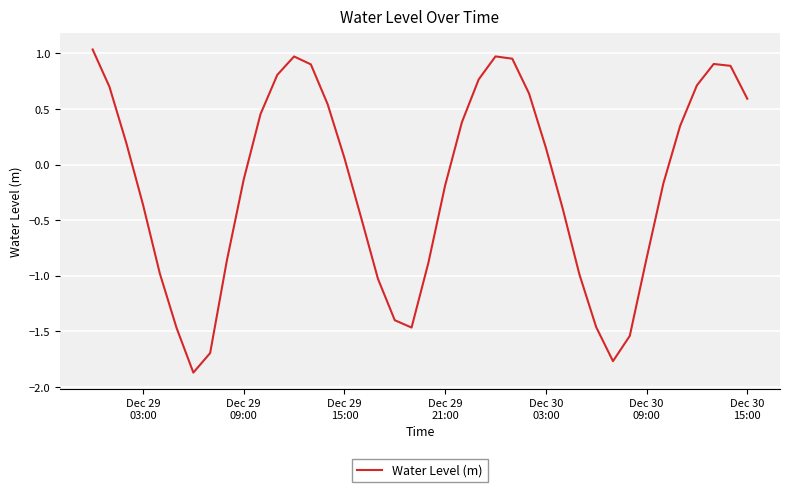

How many interior local peaks (higher than both neighbors) does the data have?

3